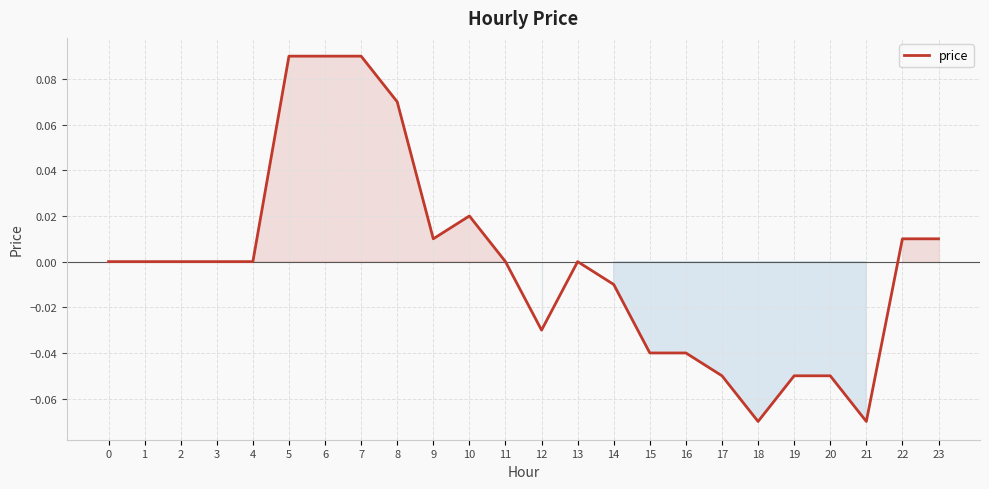

True or false: the data shows 0.1 at 13.

False